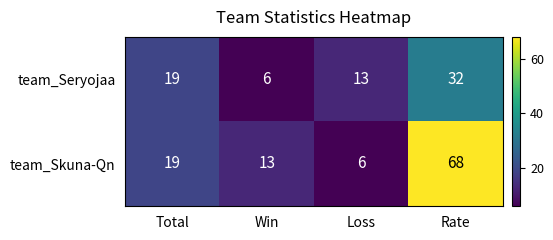

How many team_Seryojaa values are between 13 and 32?

3